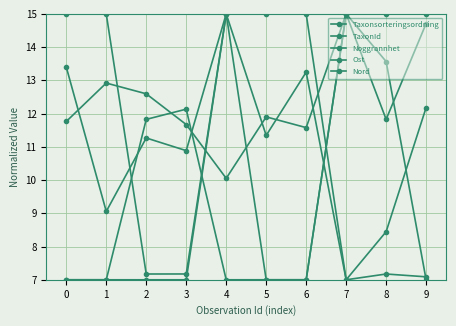

How many distinct data groups are displayed?

5